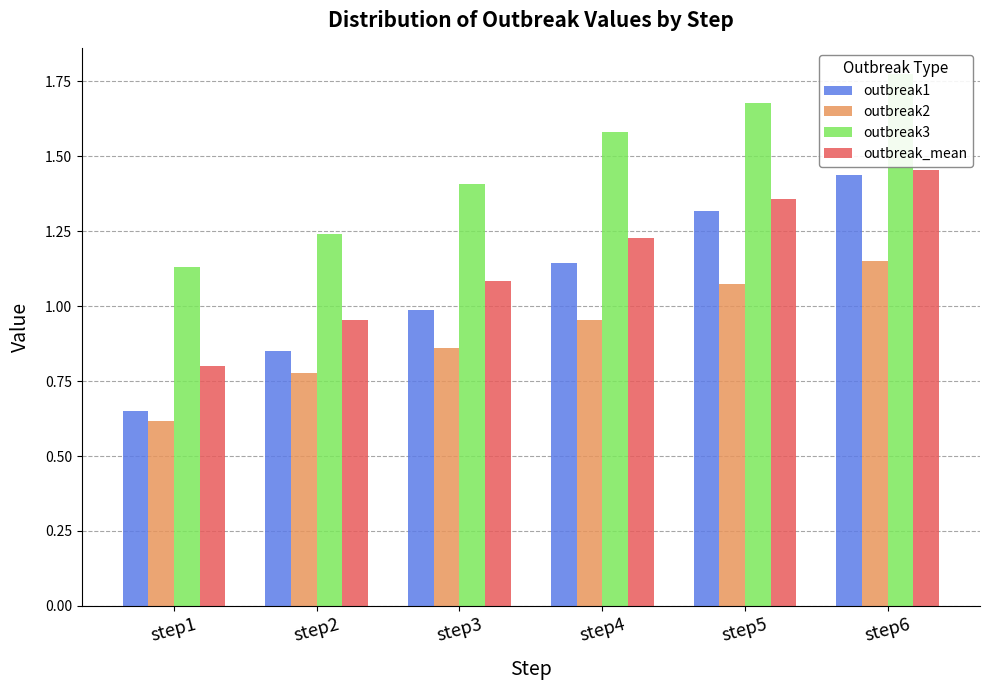

What is the lowest value of the outbreak2 series?

0.6